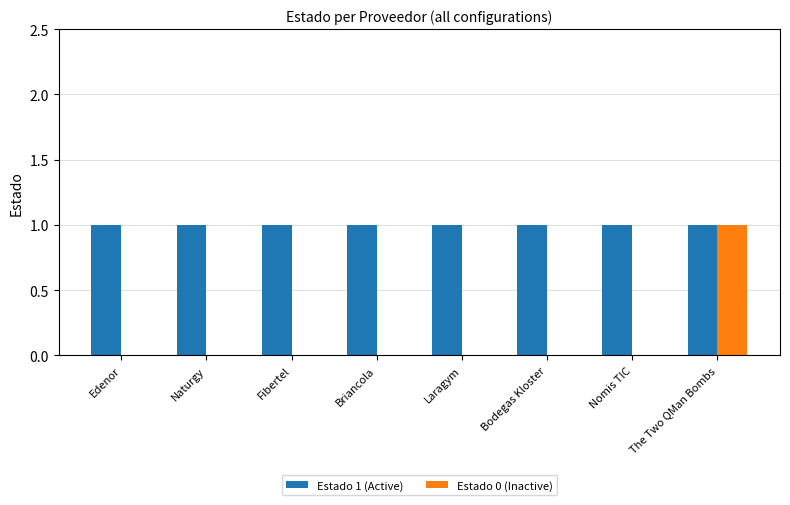

How many groups of bars are there?

8